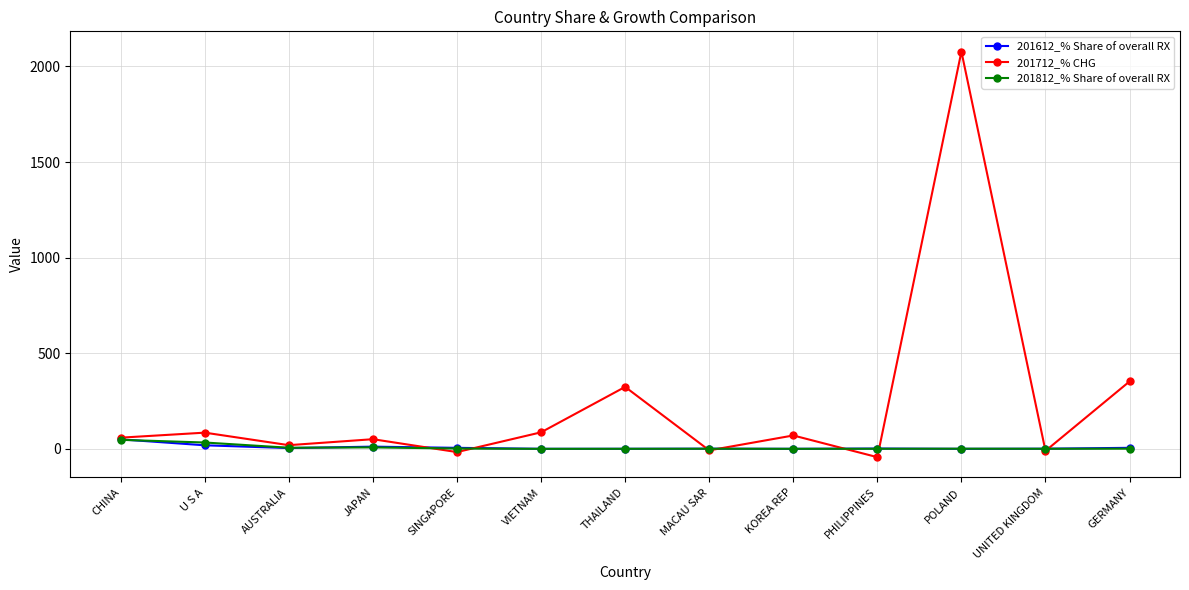

True or false: 201812_% Share of overall RX has more than 1 points higher than both neighbors.

True